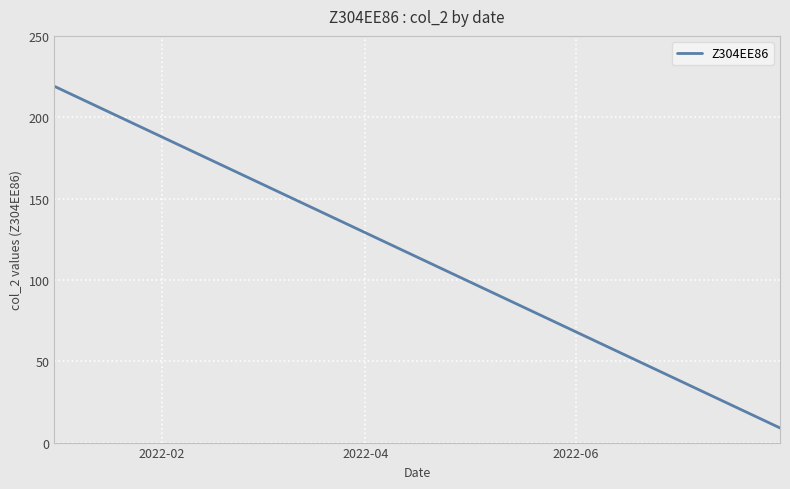

What is the greatest value displayed?

219